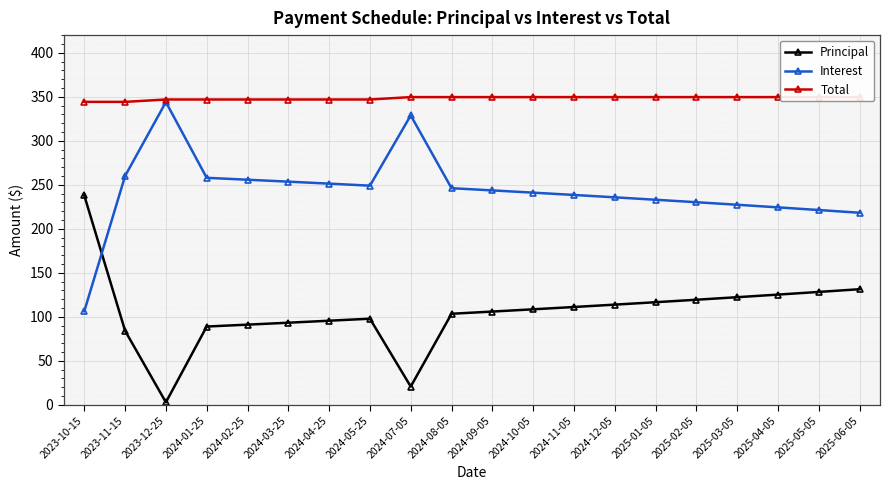

Reading left to right, extract all data points from this chart.

Principal: 237.9	84.2	2.9	89.0	91.1	93.3	95.6	97.9	20.8	103.5	106.0	108.5	111.2	113.8	116.6	119.4	122.3	125.2	128.3	131.4
Interest: 106.3	260.0	343.9	257.9	255.7	253.5	251.3	249.0	328.8	246.1	243.6	241.1	238.4	235.7	233.0	230.2	227.3	224.3	221.3	218.2
Total: 344.2	344.2	346.9	346.9	346.9	346.9	346.9	346.9	349.6	349.6	349.6	349.6	349.6	349.6	349.6	349.6	349.6	349.6	349.6	349.6